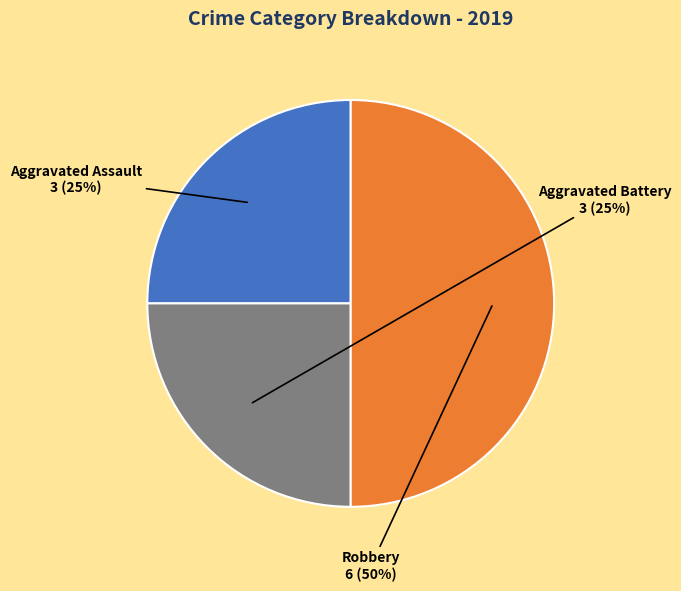

Is Aggravated Battery the majority of the pie?

No